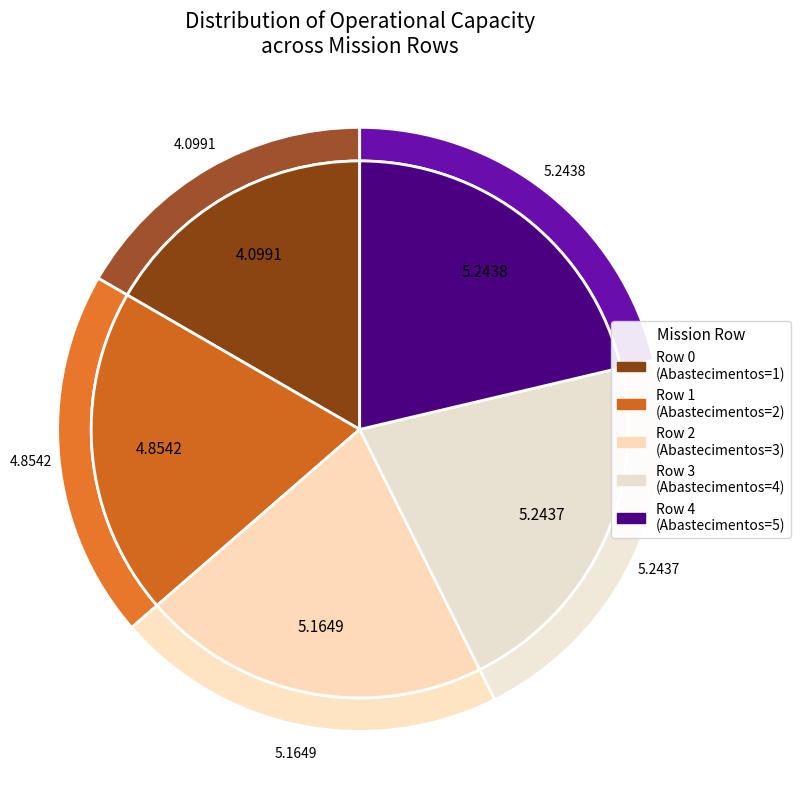

To the nearest percent, what is the difference between the largest and smallest slice percentages?

5%